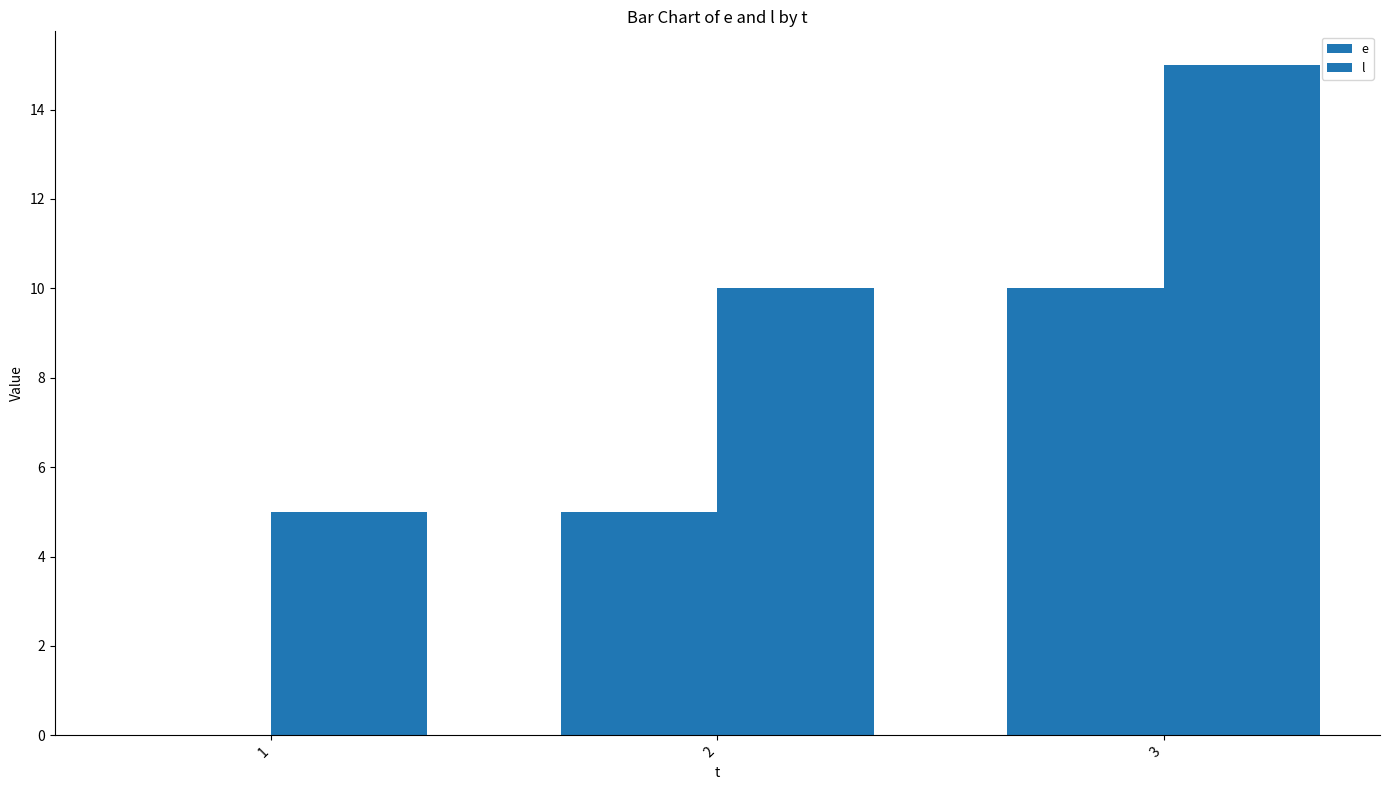

What is the sum of the e values at 3 and 1?

10